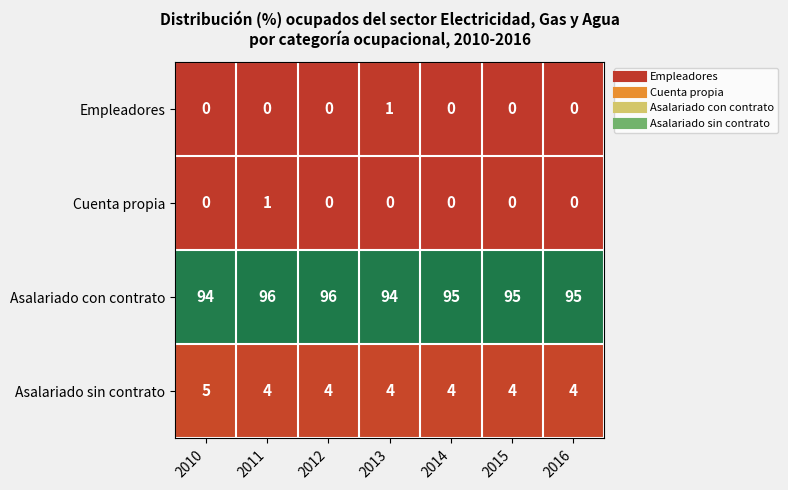

The Cuenta propia series shows 1 at 2011. True or false?

True